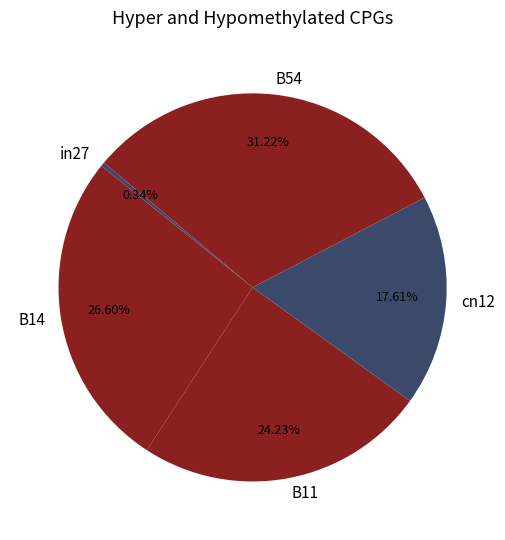

To the nearest percent, what is the difference between the largest and smallest slice percentages?

31%